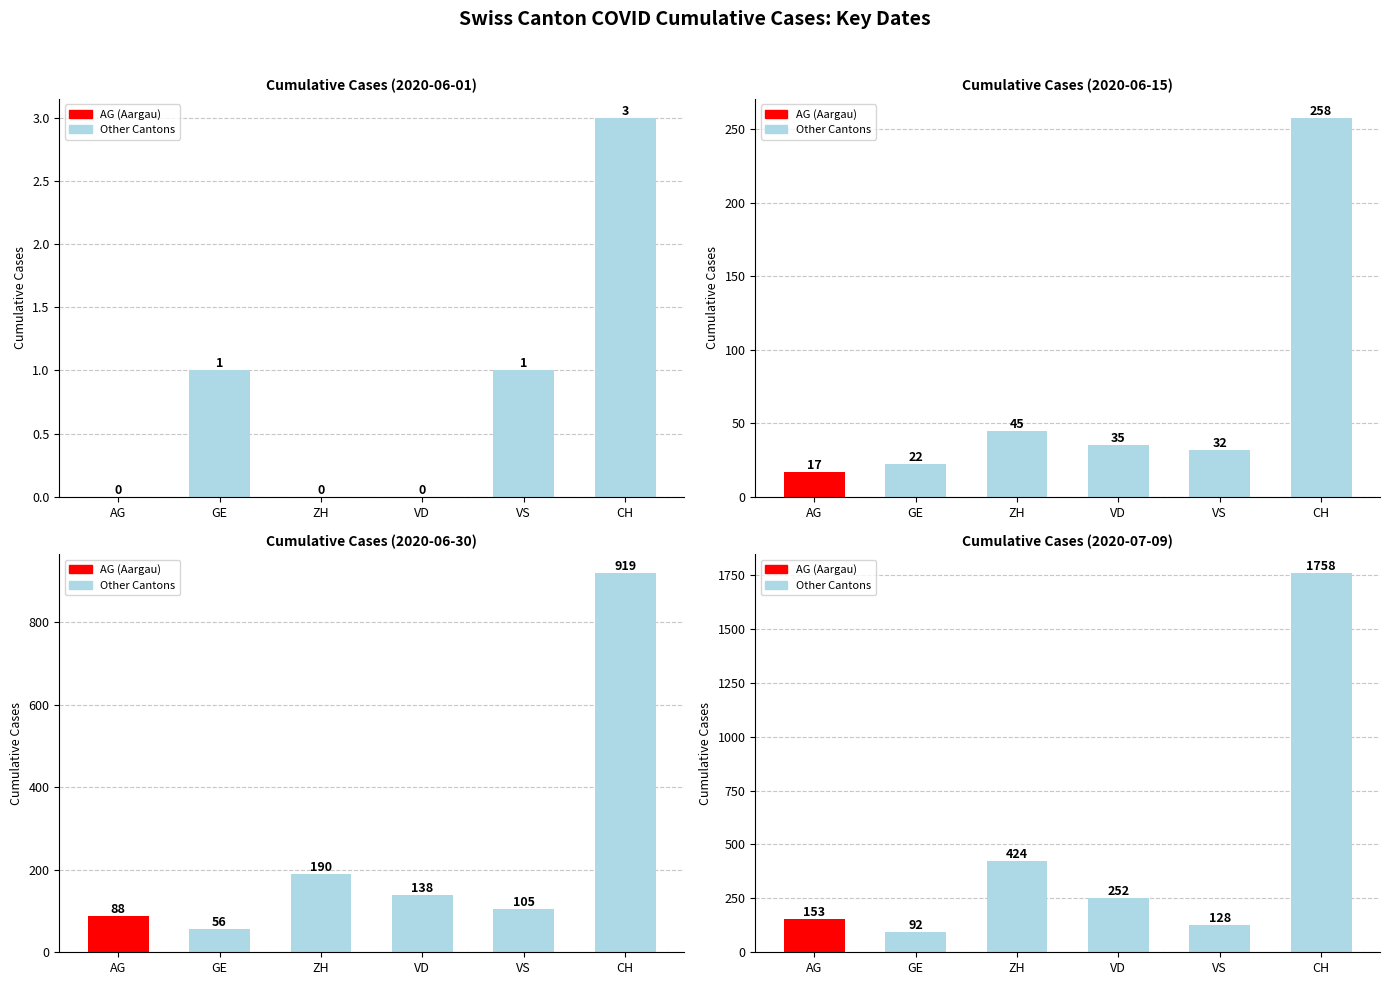

Reading left to right, transcribe all the data shown in this chart.

2020-06-01: 0	1	0	0	1	3
2020-06-15: 17	22	45	35	32	258
2020-06-30: 88	56	190	138	105	919
2020-07-09: 153	92	424	252	128	1758